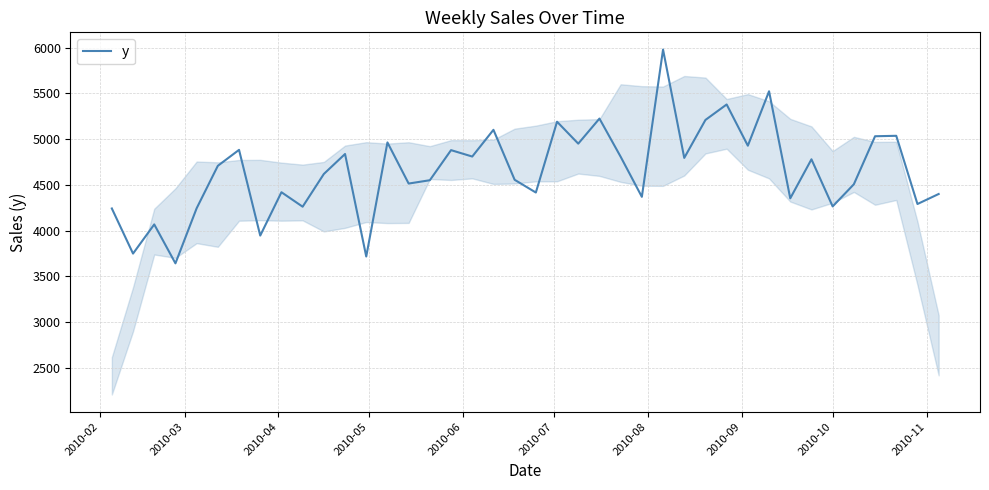

What is the difference between the maximum and minimum values?

2337.7